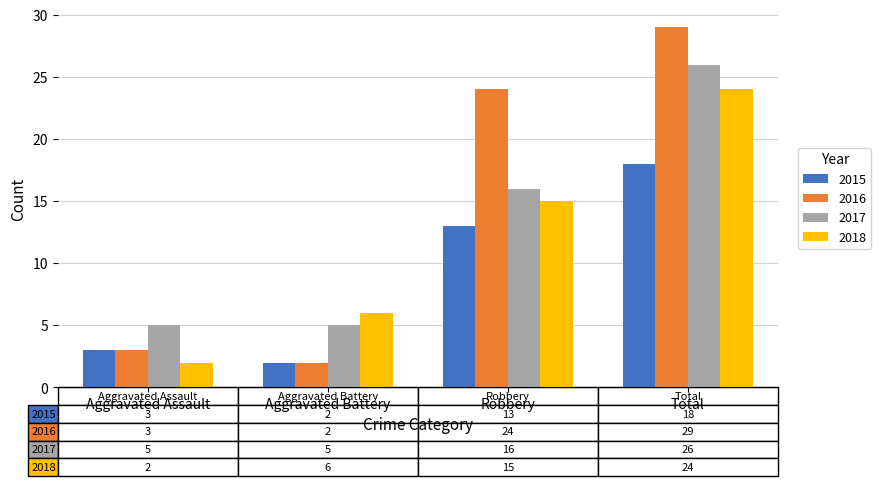

Is it true that 2016 equals 24 at Robbery?

True